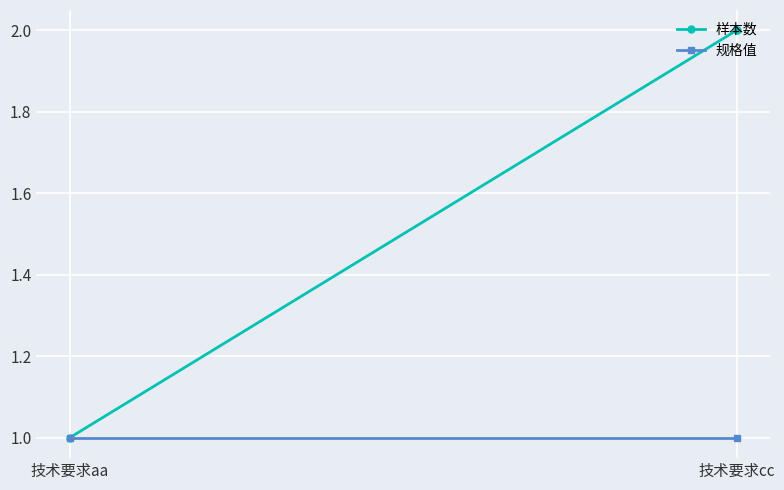

The value of 规格值 at 技术要求cc is 1. True or false?

True